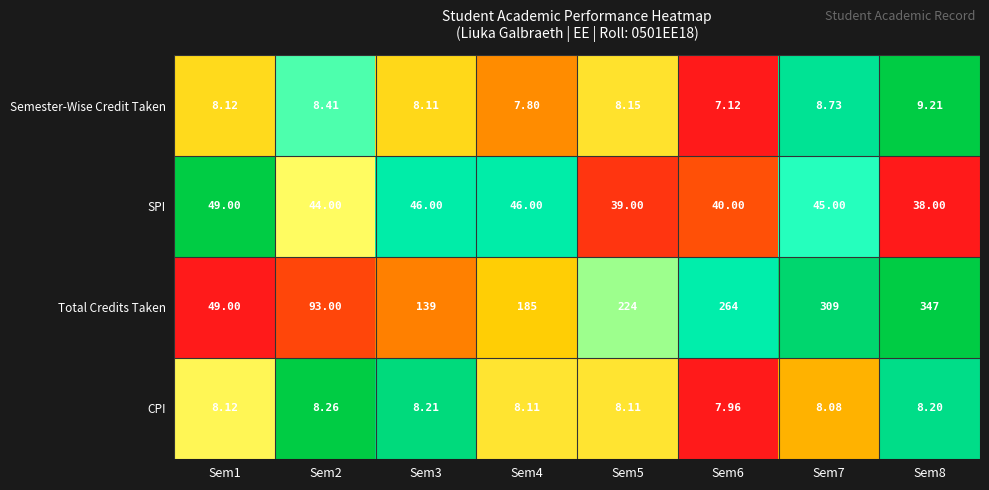

Is the value of CPI at Sem4 greater than the value of SPI at Sem4?

No